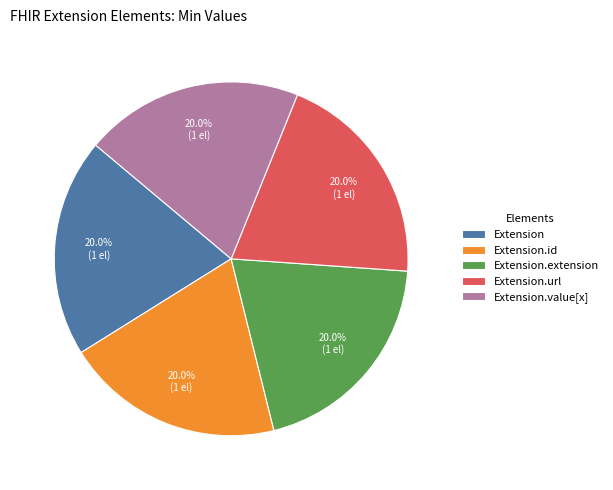

Does any single category account for the majority?

No